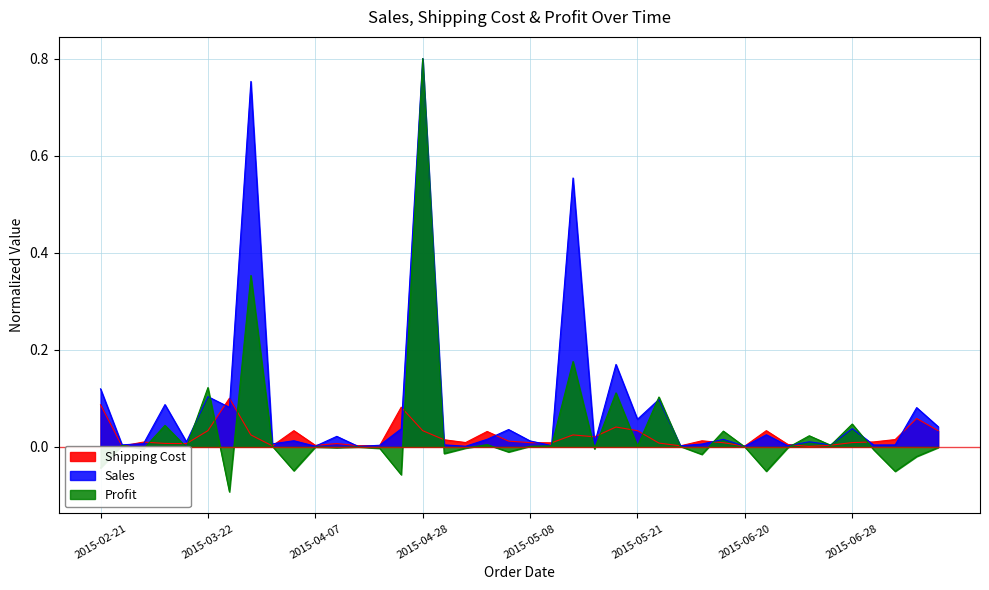

Which has a higher value, 2015-06-22 or 2015-04-15?

2015-06-22